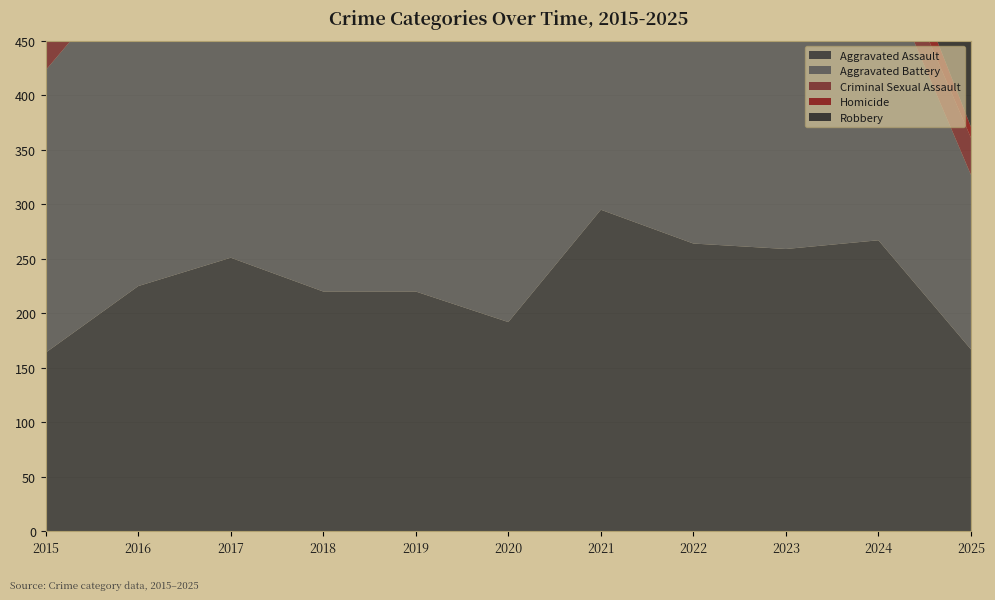

Reading right to left, what are all the values shown in this chart?

Aggravated Assault: 2025=167	2024=267	2023=259	2022=264	2021=295	2020=192	2019=220	2018=220	2017=251	2016=225	2015=164
Aggravated Battery: 2025=160	2024=259	2023=251	2022=249	2021=270	2020=268	2019=267	2018=302	2017=303	2016=298	2015=259
Criminal Sexual Assault: 2025=34	2024=31	2023=35	2022=44	2021=33	2020=40	2019=55	2018=51	2017=41	2016=51	2015=43
Homicide: 2025=10	2024=30	2023=23	2022=35	2021=38	2020=34	2019=21	2018=23	2017=27	2016=28	2015=13
Robbery: 2025=122	2024=230	2023=257	2022=227	2021=175	2020=174	2019=263	2018=302	2017=356	2016=381	2015=372